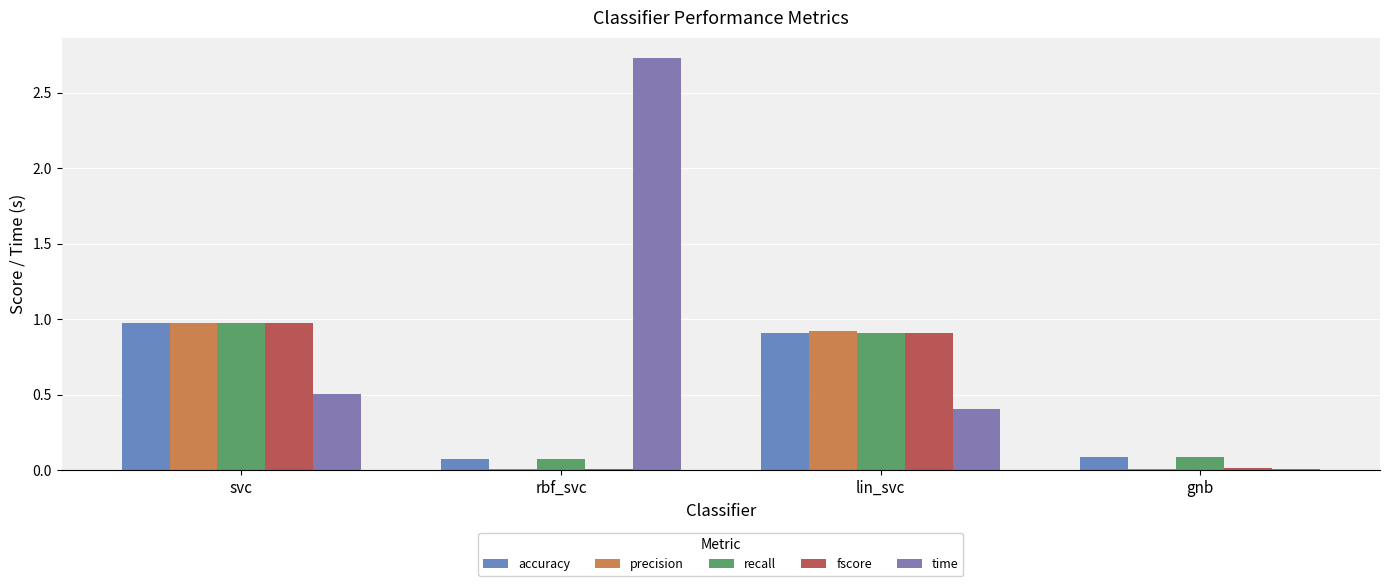

Reading left to right, extract all data points from this chart.

accuracy: 1.0	0.1	0.9	0.1
precision: 1.0	0.0	0.9	0.0
recall: 1.0	0.1	0.9	0.1
fscore: 1.0	0.0	0.9	0.0
time: 0.5	2.7	0.4	0.0